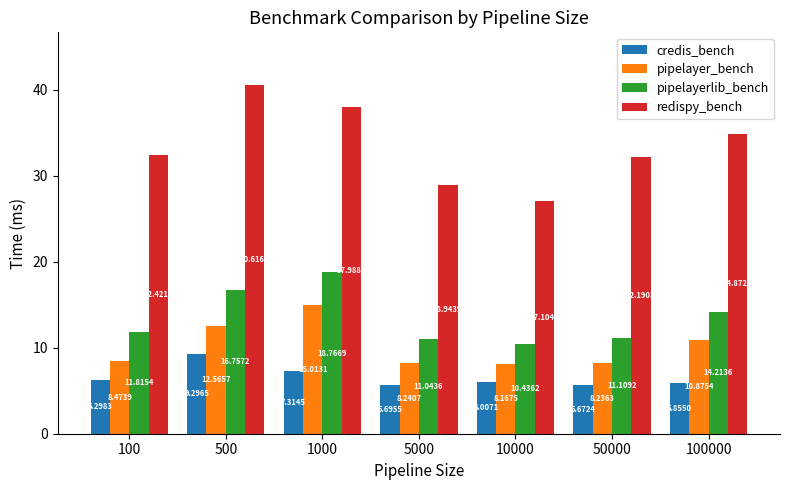

How many bars are there in each group?

4